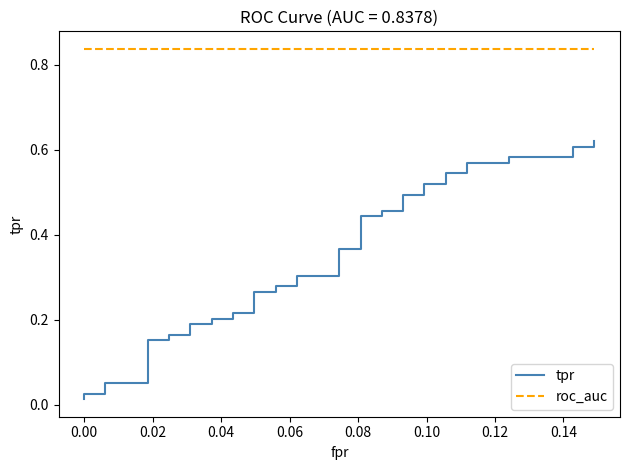

The value of roc_auc at 32 is 0.4. True or false?

False